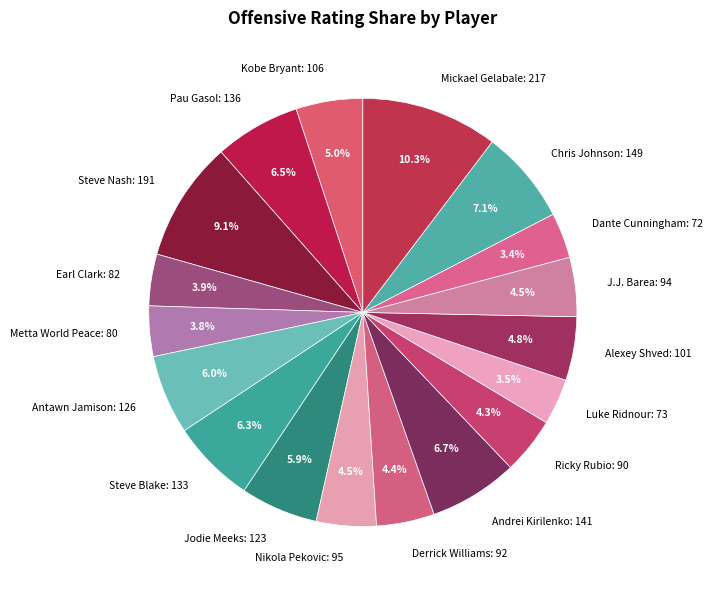

How many slices are in this pie chart?

18